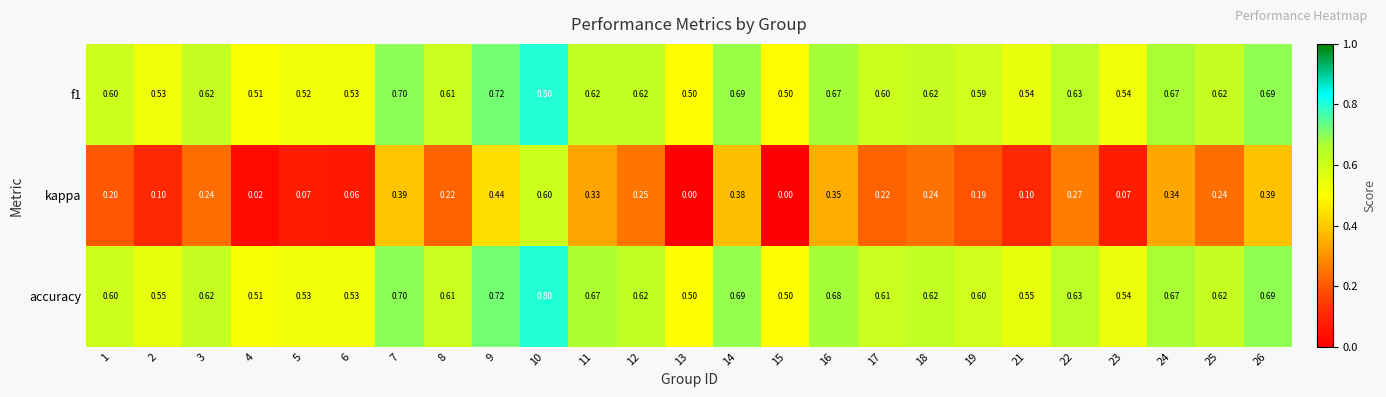

Which series changed the most between 1 and 12?

kappa